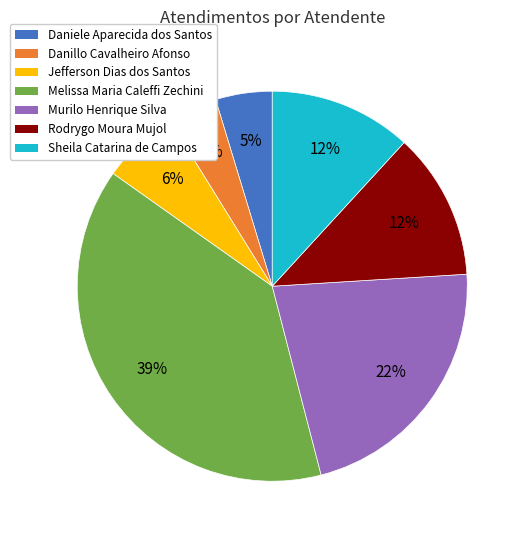

Which category has the biggest portion of the pie?

Melissa Maria Caleffi Zechini